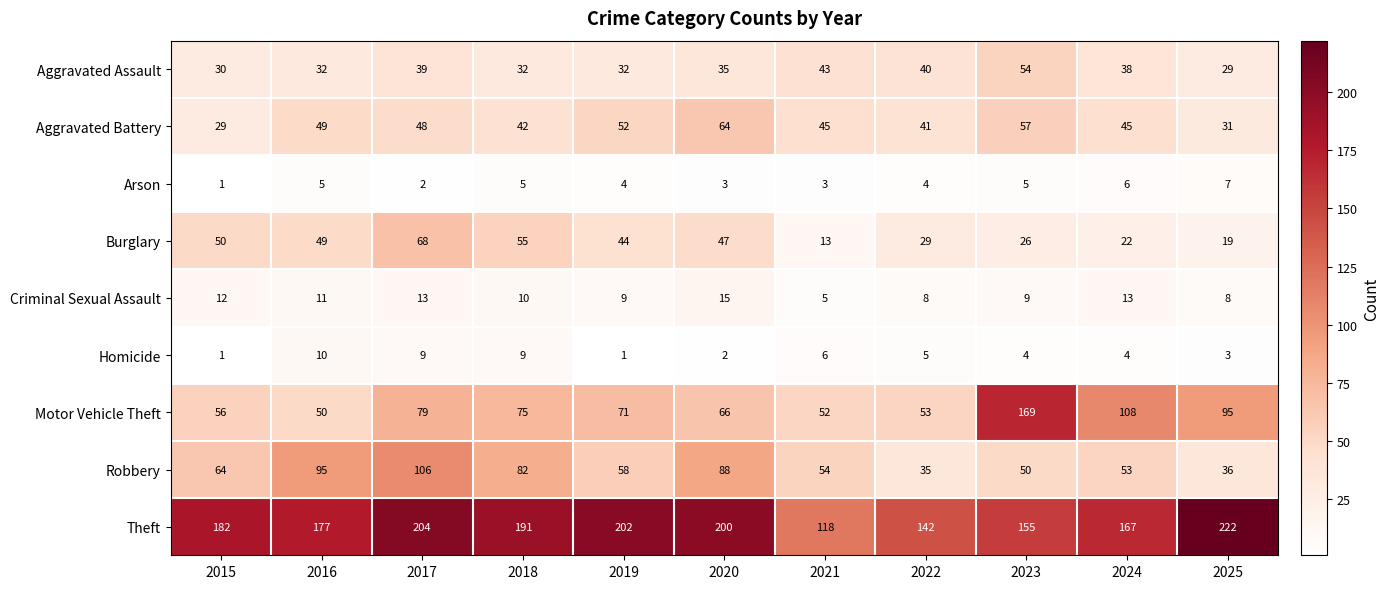

What is the minimum value for Motor Vehicle Theft?

50